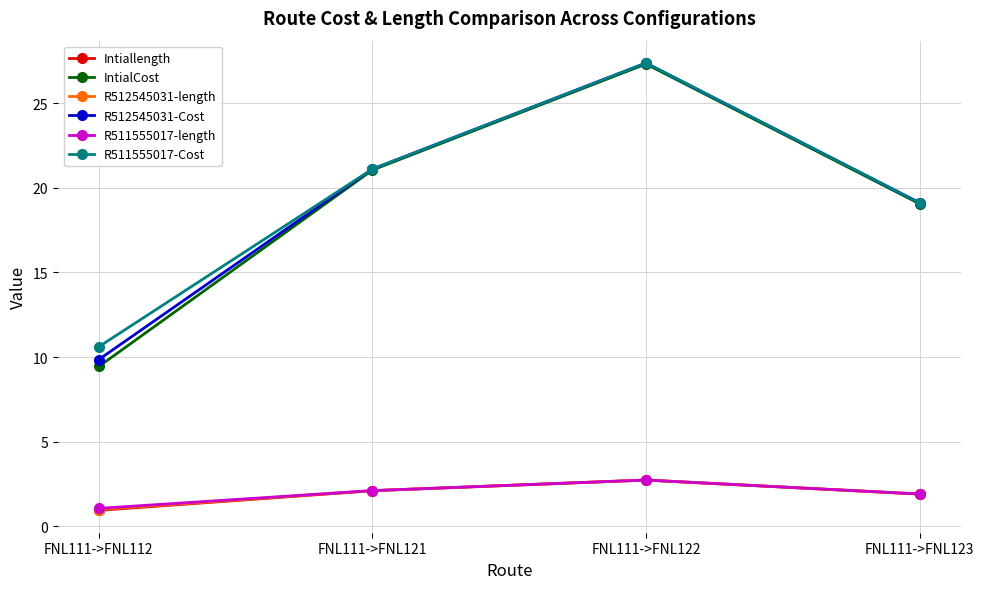

The value of R511555017-Cost at FNL111->FNL123 is 10.2. True or false?

False